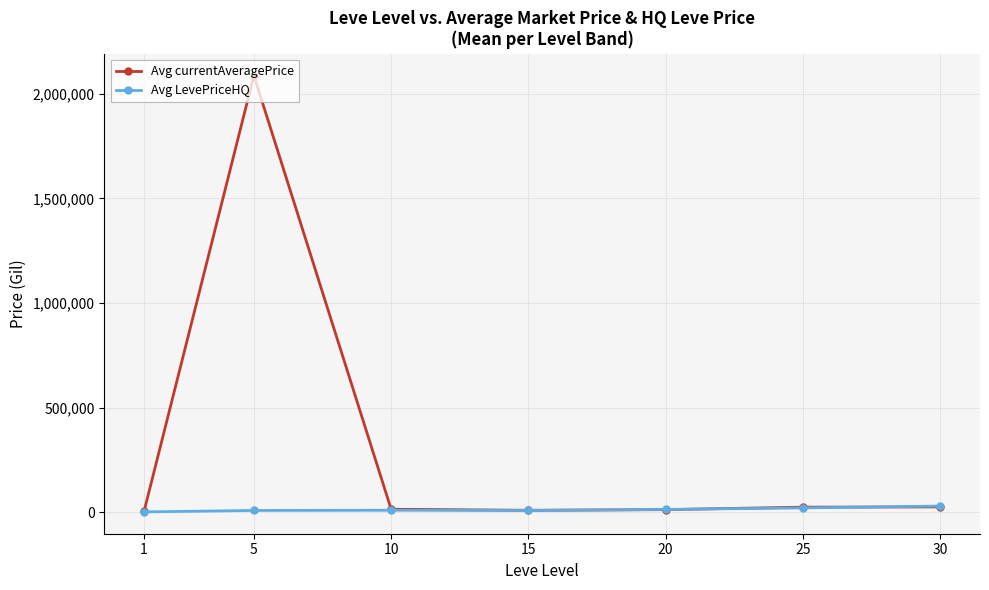

What is the sum of all Avg LevePriceHQ values?

97749.0